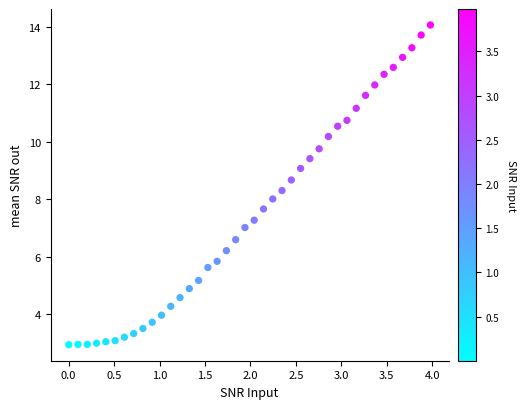

What is the range of Y values (max minus min)?

11.1